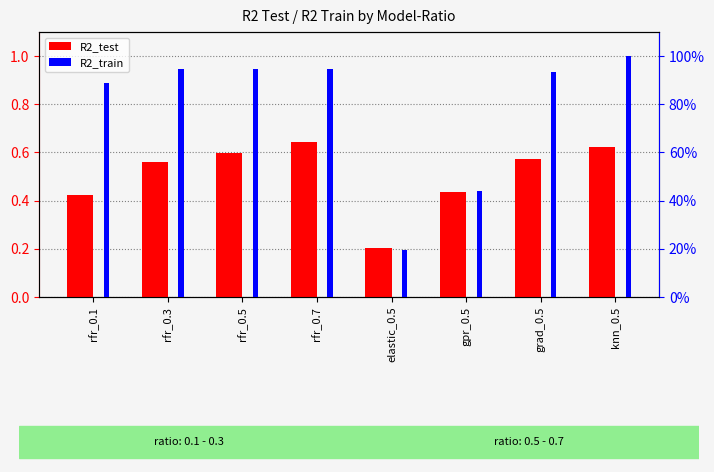

The R2_test series shows 0.8 at grad_0.5. True or false?

False